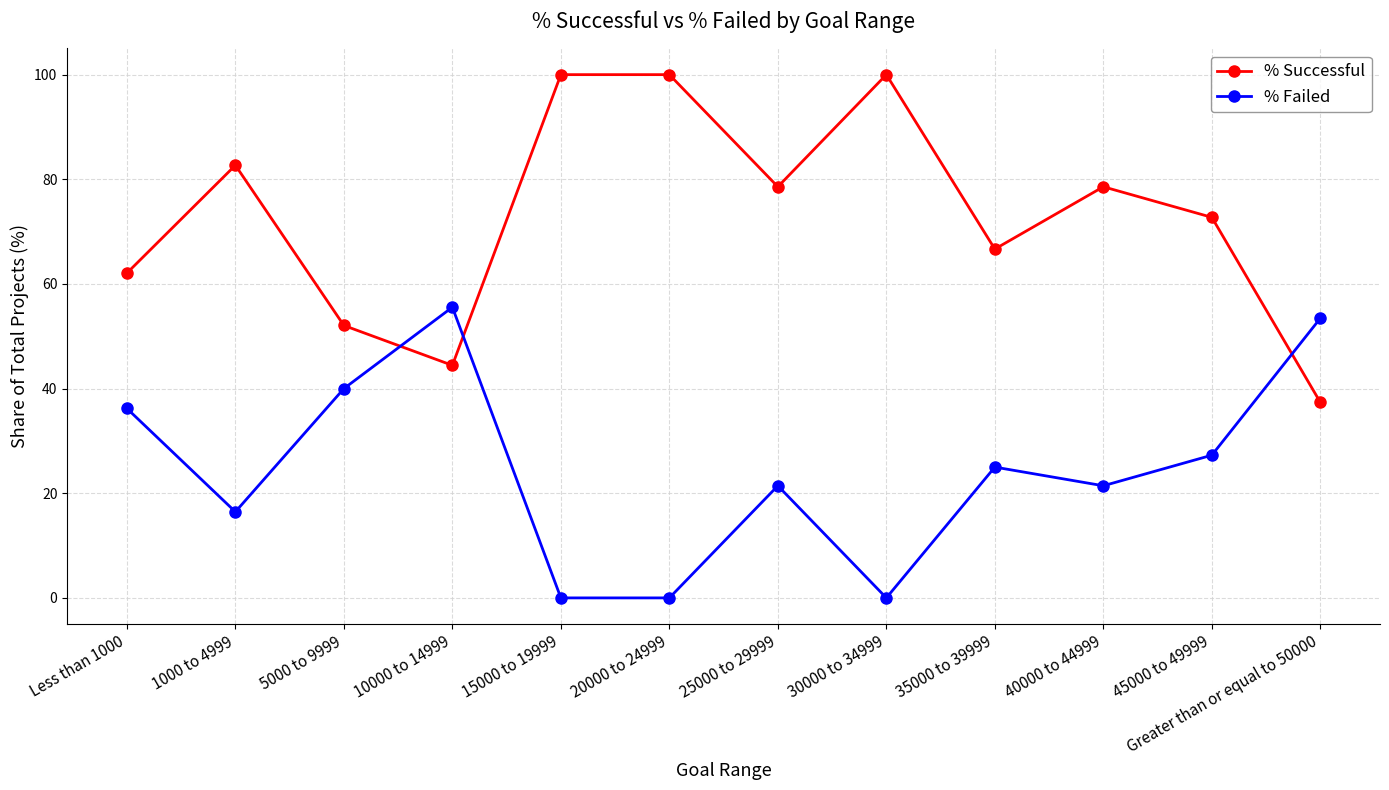

What is the highest value of the % Failed series?

55.6